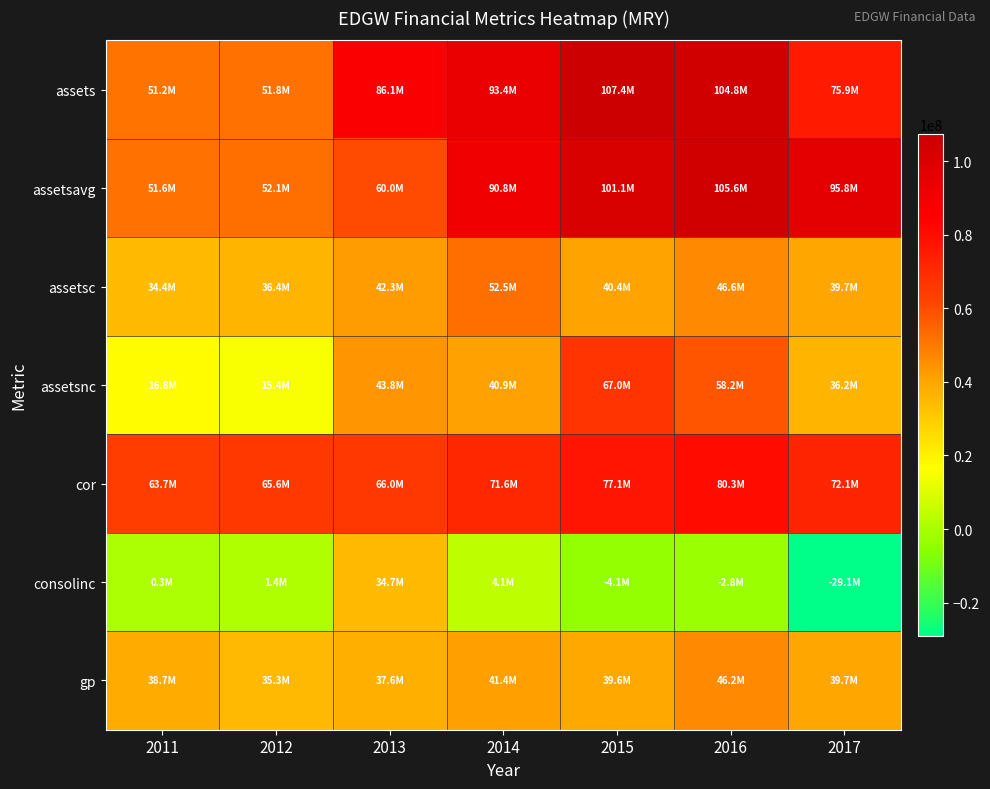

Reading left to right, extract all data points from this chart.

assets: 2011=51198000	2012=51789000	2013=86067000	2014=93413000	2015=107424000	2016=104805000	2017=75874000
assetsavg: 2011=51607500	2012=52087250	2013=59953500	2014=90841250	2015=101126000	2016=105618000	2017=95795500
assetsc: 2011=34403000	2012=36350000	2013=42274000	2014=52475000	2015=40438000	2016=46562000	2017=39691000
assetsnc: 2011=16795000	2012=15439000	2013=43793000	2014=40938000	2015=66986000	2016=58243000	2017=36183000
cor: 2011=63746000	2012=65602000	2013=65984000	2014=71623000	2015=77114000	2016=80340000	2017=72055000
consolinc: 2011=344000	2012=1447000	2013=34708000	2014=4064000	2015=-4060000	2016=-2834000	2017=-29136000
gp: 2011=38697000	2012=35279000	2013=37572000	2014=41366000	2015=39590000	2016=46182000	2017=39698000